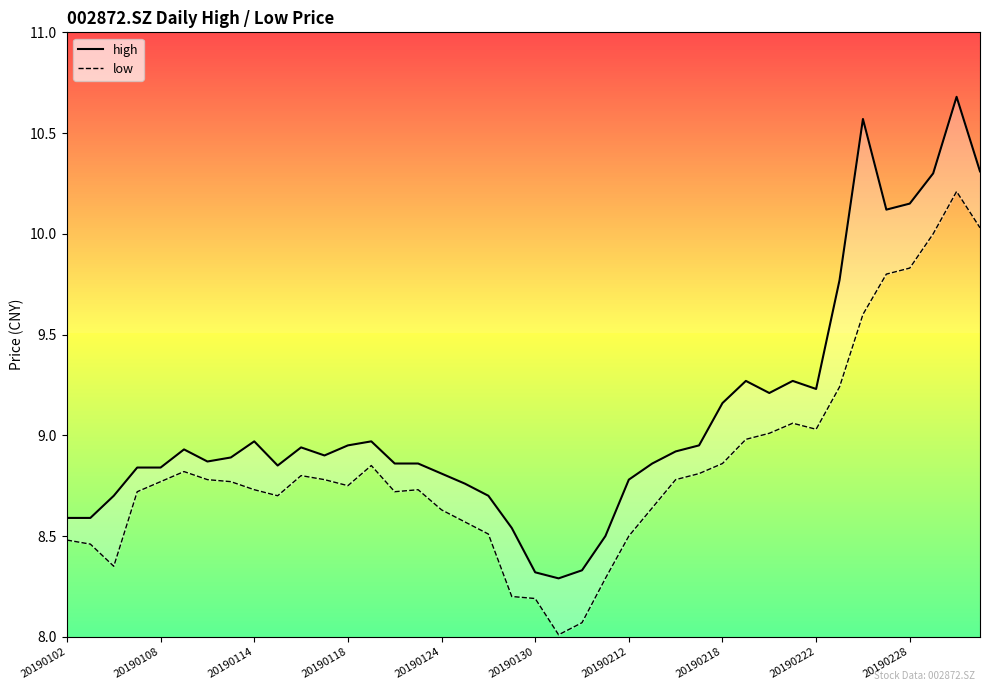

List the labels in order of high value, largest first.

38, 34, 39, 37, 36, 35, 33, 29, 31, 32, 30, 28, 20190222, 13, 12, 27, 10, 20190130, 26, 11, 20190218, 20190212, 14, 15, 25, 20190228, 20190118, 20190124, 16, 24, 17, 20190114, 18, 20190102, 20190108, 19, 23, 22, 20, 21